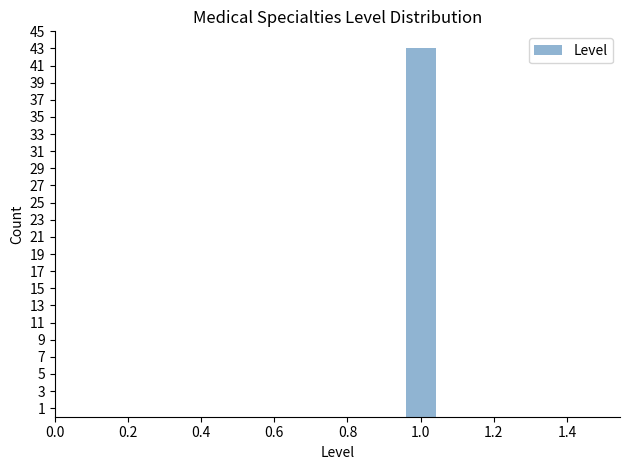

Reading left to right, transcribe this chart: for each bar, give the range it covers on the x-axis and its height. Neither the bar edges nor the heights are printed on the chart, so give them approximately, as read against the axes.

0.50 to 0.60: 0
0.60 to 0.68: 0
0.68 to 0.78: 0
0.78 to 0.86: 0
0.86 to 0.96: 0
0.96 to 1.04: 43
1.04 to 1.14: 0
1.14 to 1.22: 0
1.22 to 1.32: 0
1.32 to 1.40: 0
1.40 to 1.50: 0